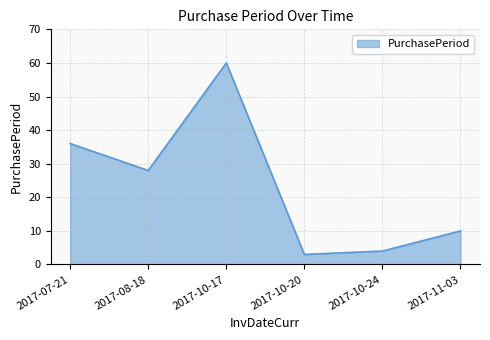

How many values are below 28?

3